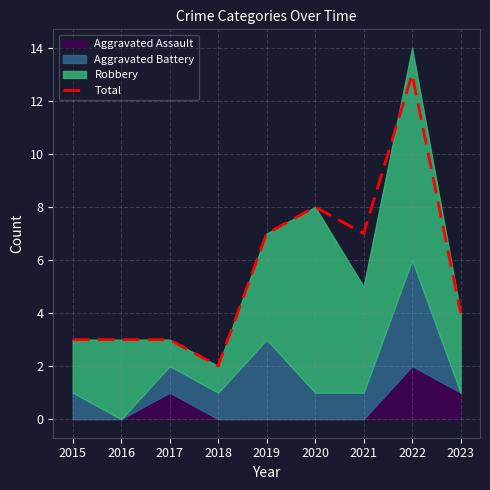

True or false: the data has more than 2 interior local peaks.

False